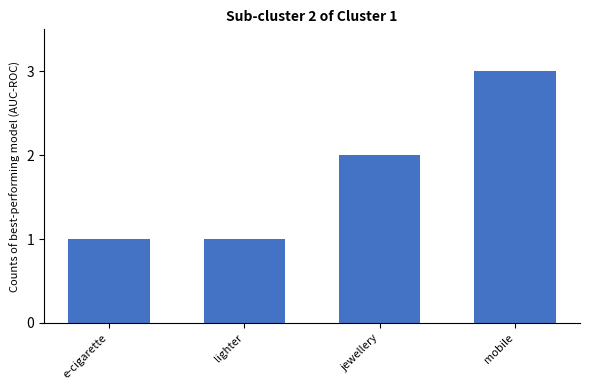

Count the values in the range 1 to 3.

4